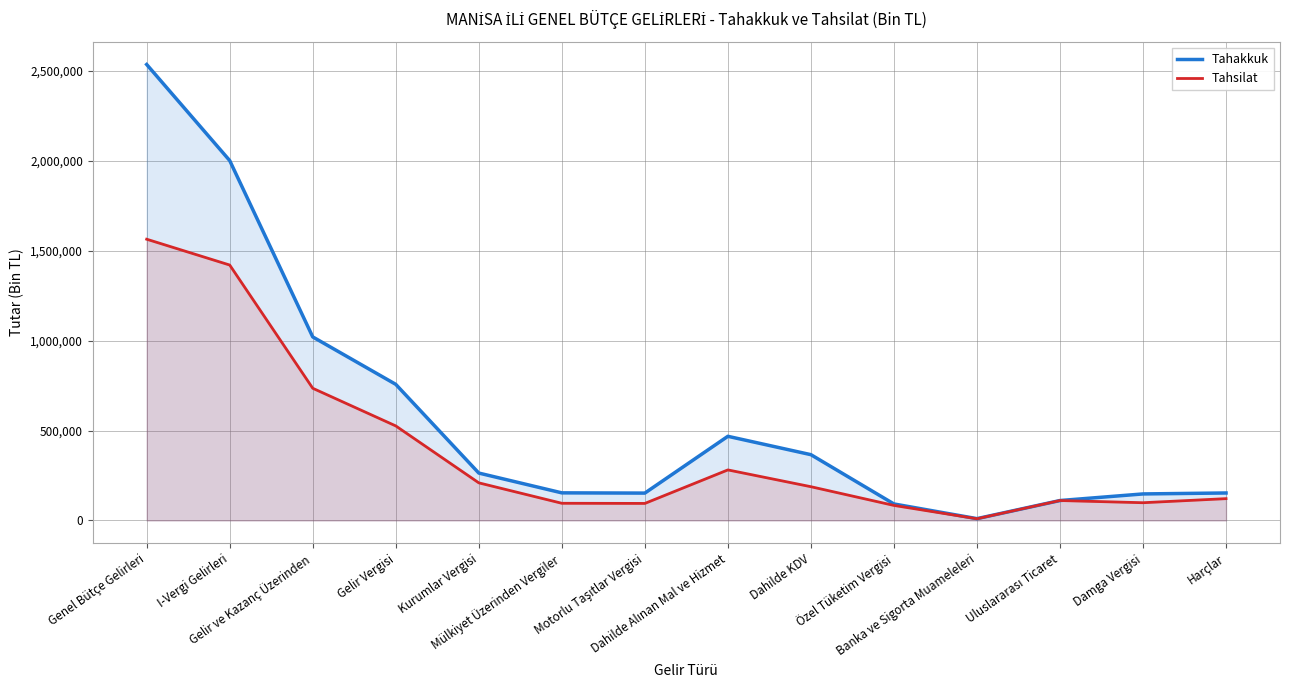

What position from the right is I-Vergi Gelirleri?

13